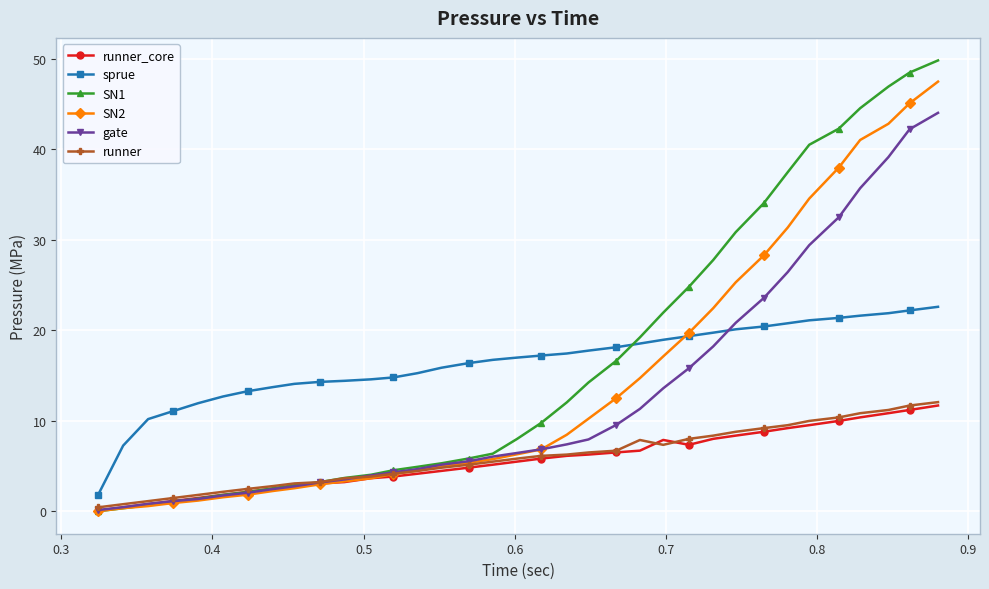

What is the maximum value for runner_core?

11.7